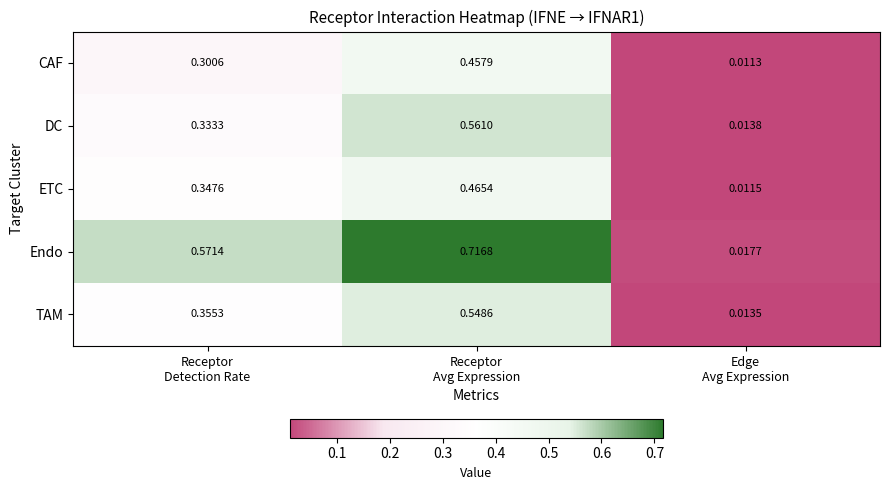

Which series has the widest spread of values?

Endo